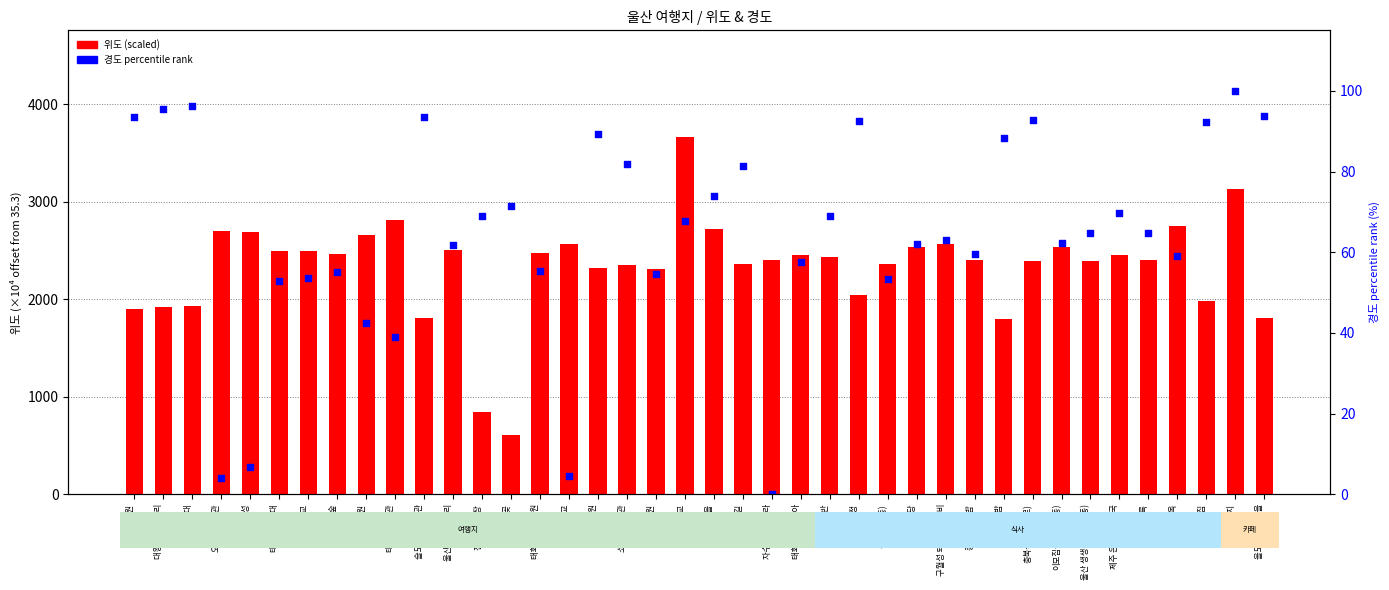

Which series reaches the minimum Y coordinate?

경도 (percentile rank)